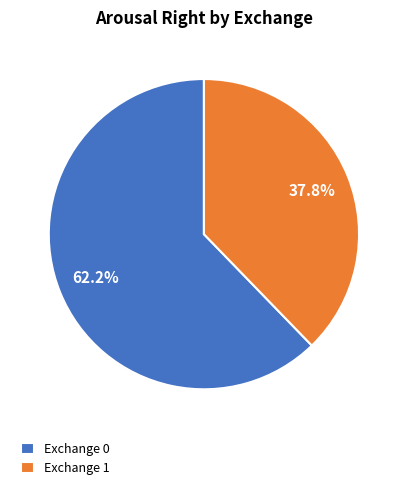

What percentage is NOT represented by Exchange 1?

62.2%